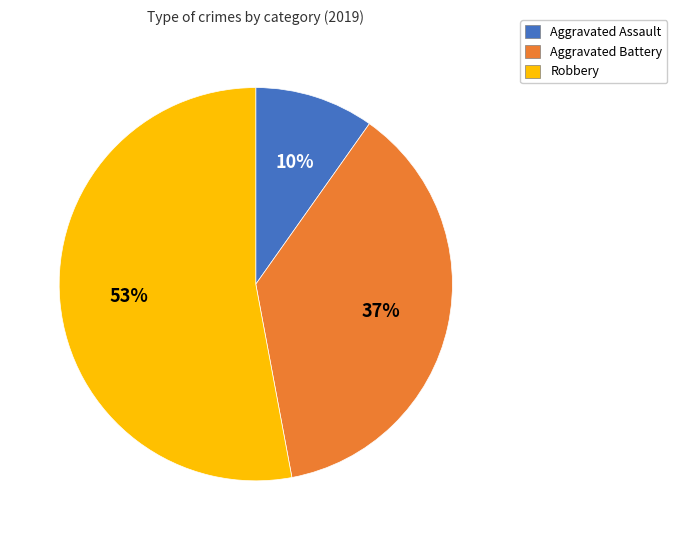

What percentage is the Aggravated Battery slice, to the nearest percent?

37%